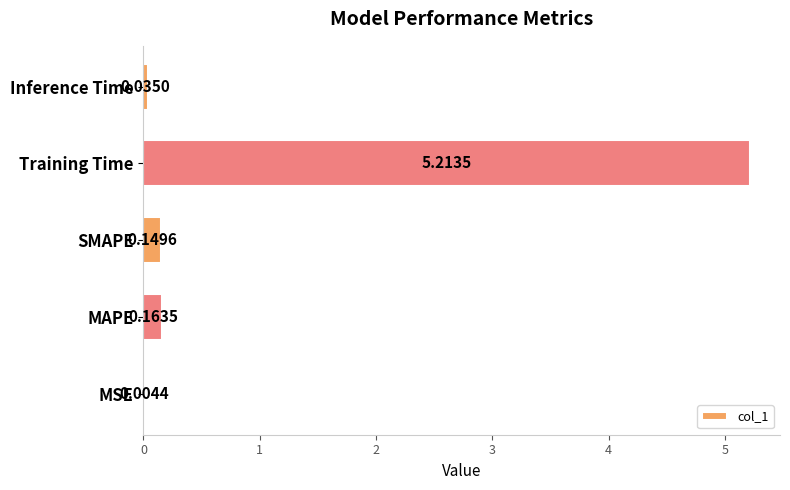

What is the sum of all values?

5.6